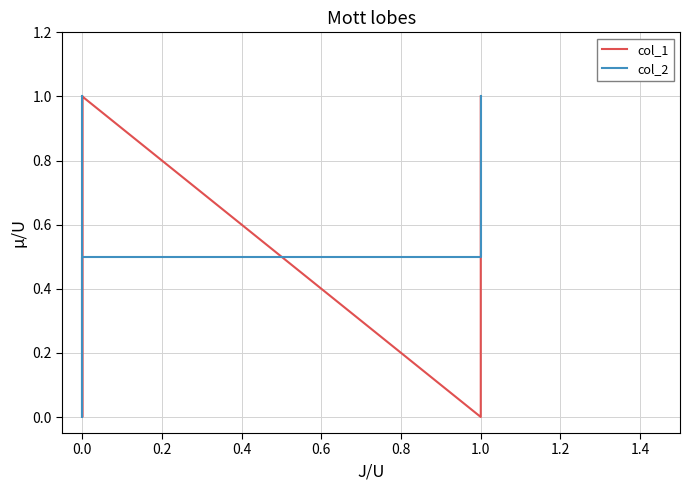

At how many categories does at least one series exceed 0?

5